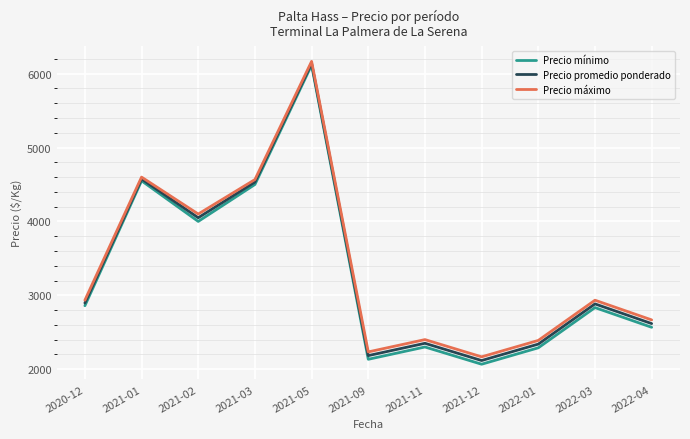

Read the Precio máximo value at 2021-02.

4100.0